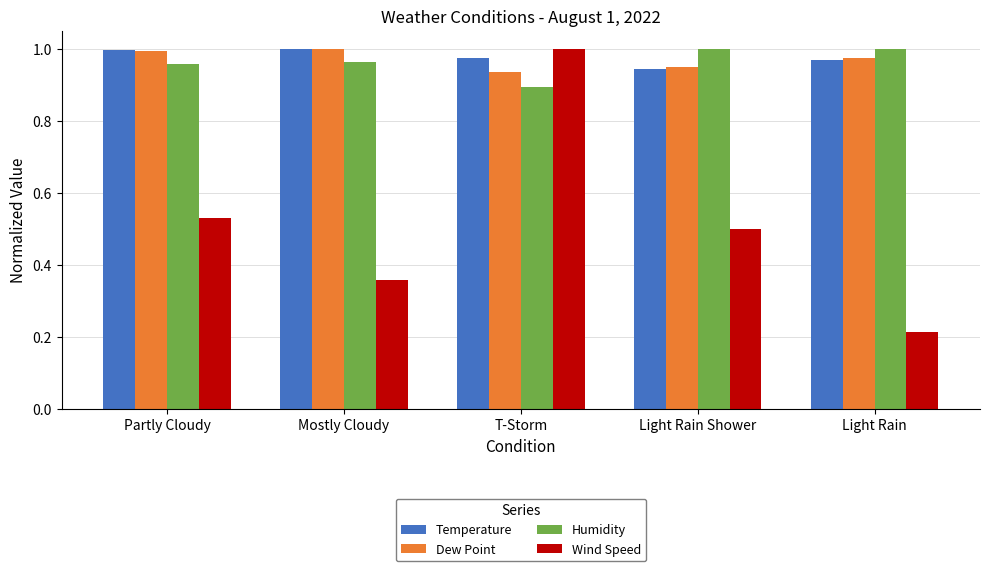

Which label corresponds to the smallest value in the chart?

Light Rain